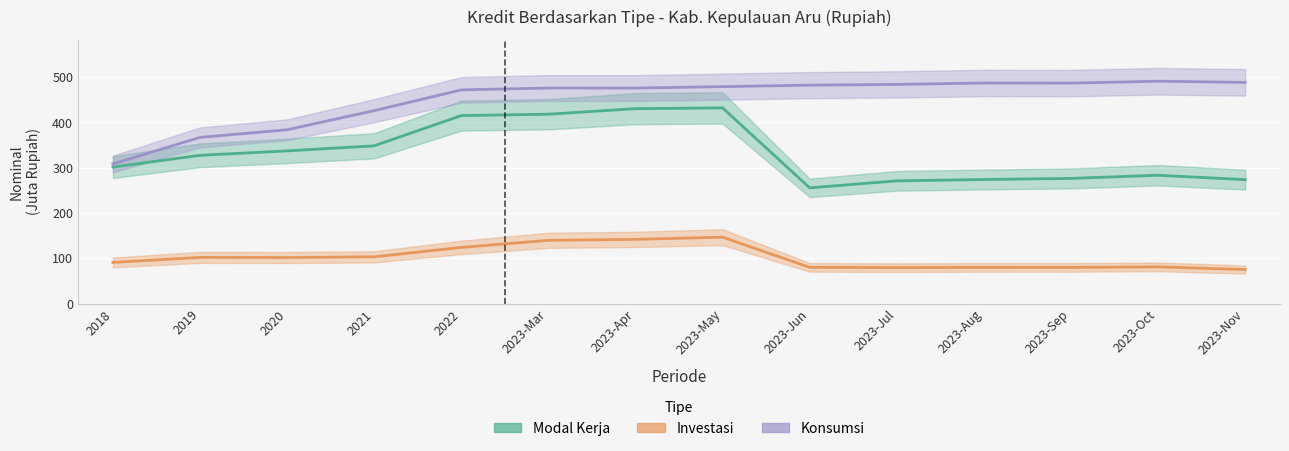

In Investasi, how many points are higher than both neighbors (excluding endpoints)?

4